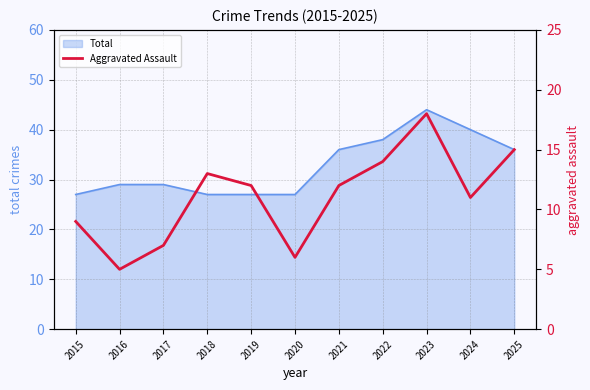

The Total series shows 27 at 2015. True or false?

True